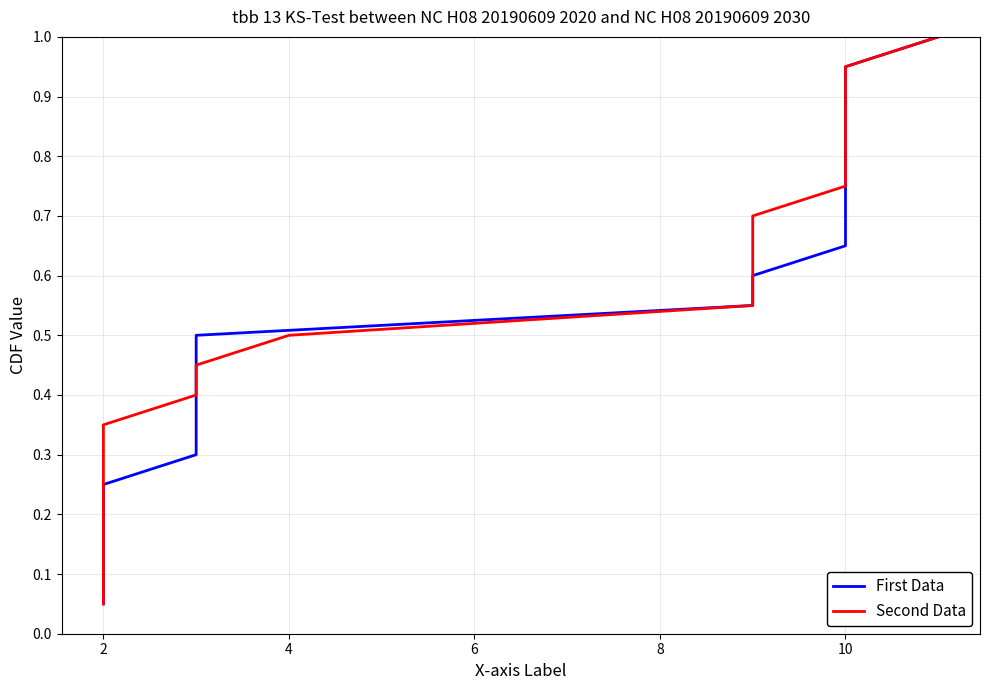

Rank the series by their maximum value, from highest to lowest.

First Data, Second Data